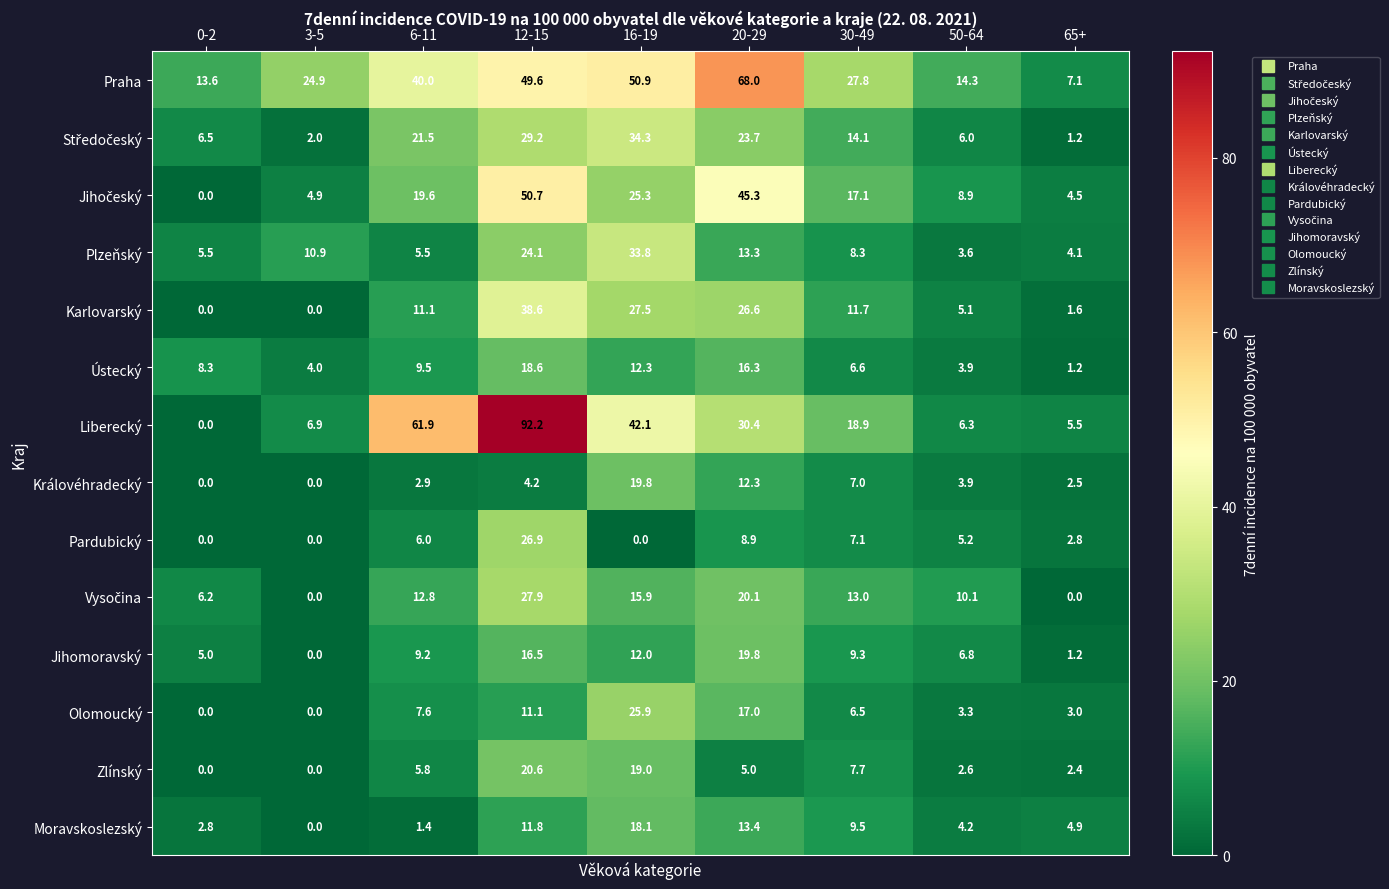

Which series has the largest total across all categories?

Praha